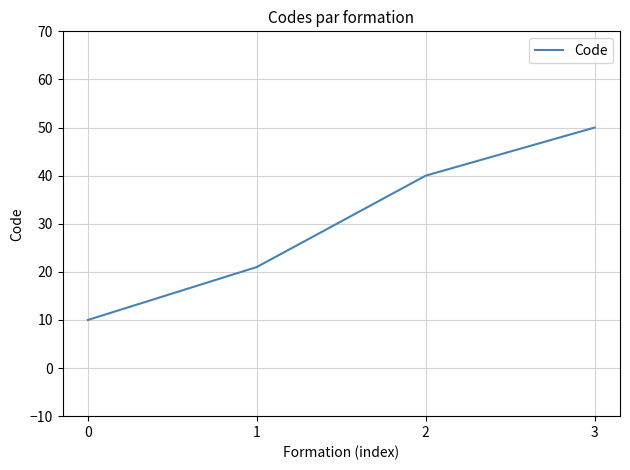

What value does the data have at 2, to the nearest 10?

40